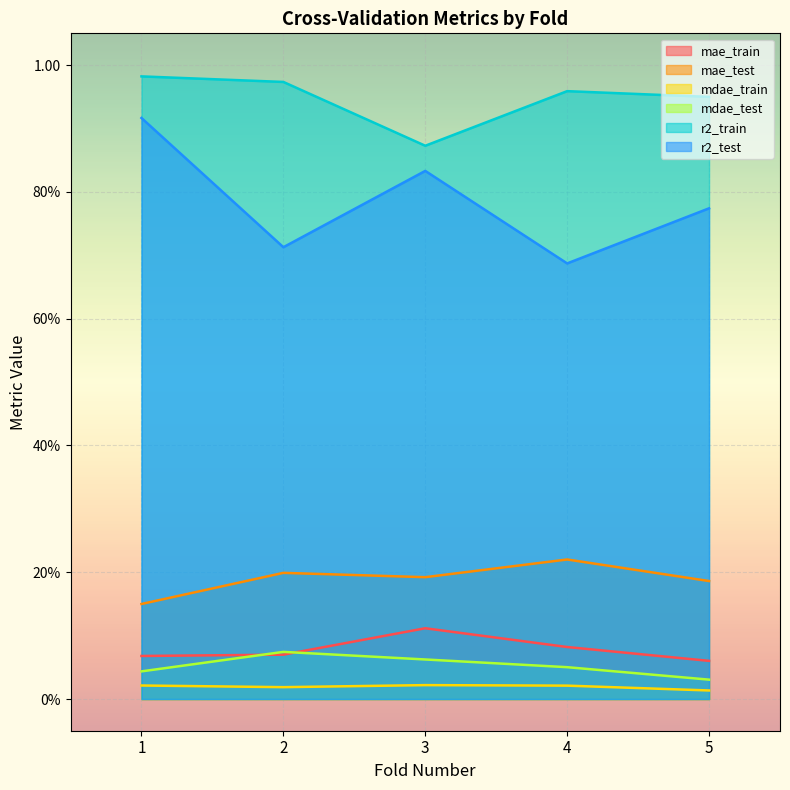

The mdae_train series shows 0.0 at 2. True or false?

False